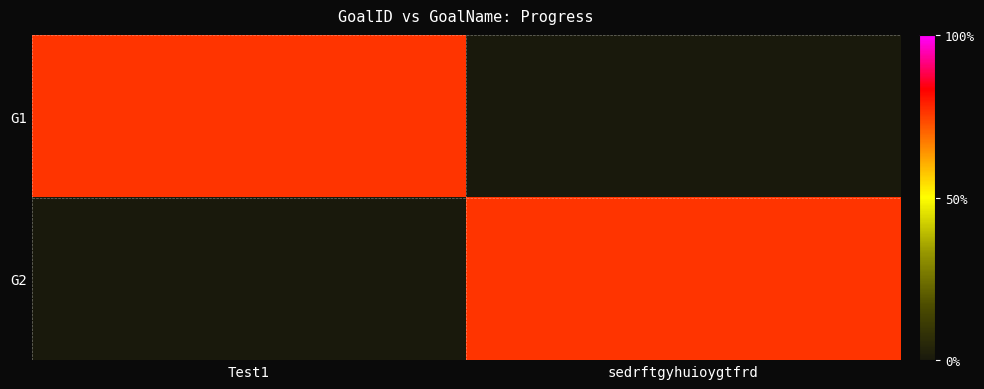

Which label corresponds to the largest value in the chart?

Test1